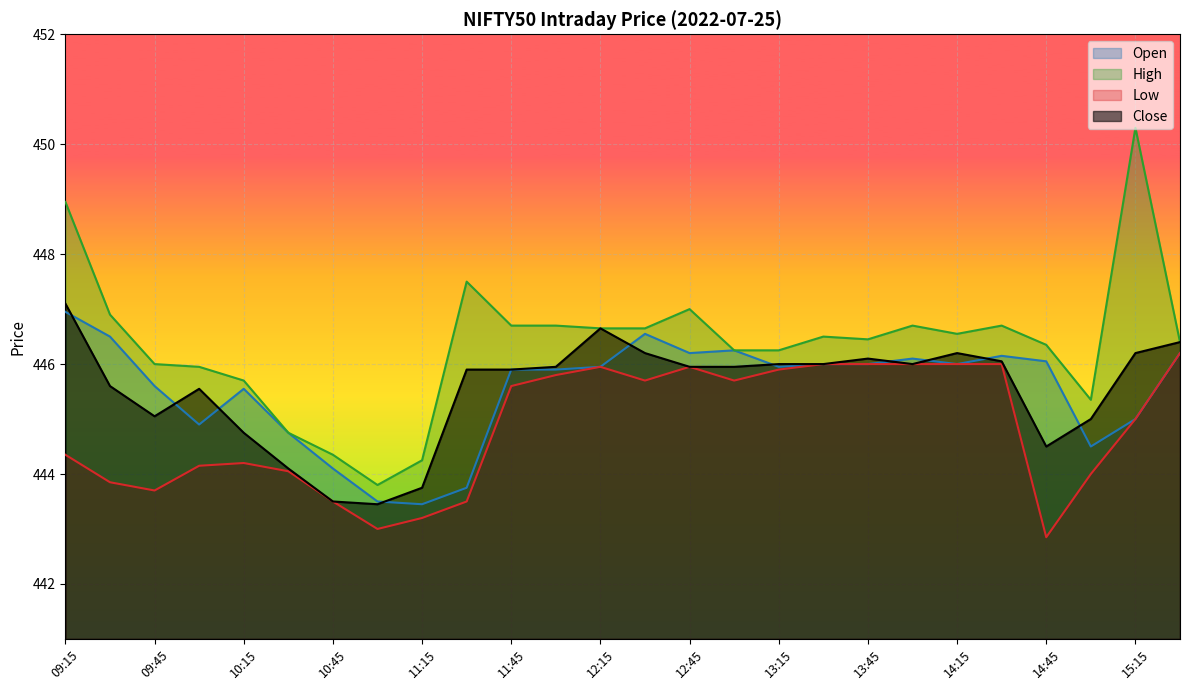

What is the total value across all series at 13:15?

1784.1